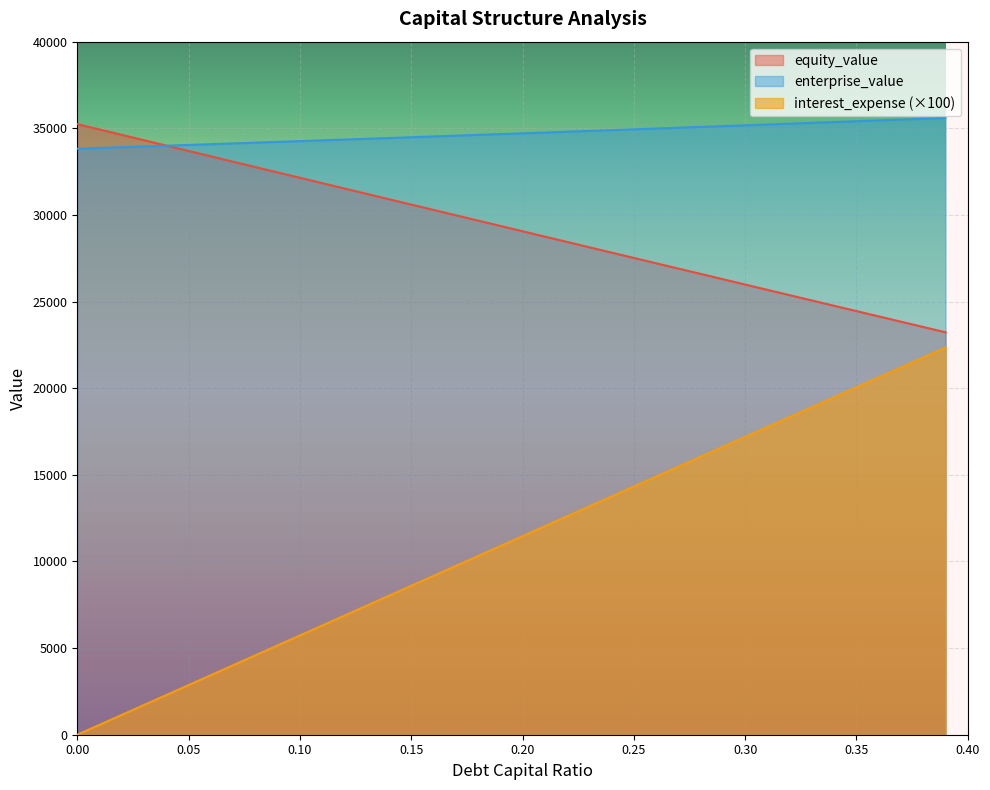

Where is enterprise_value nearest to the value 34711?

0.2